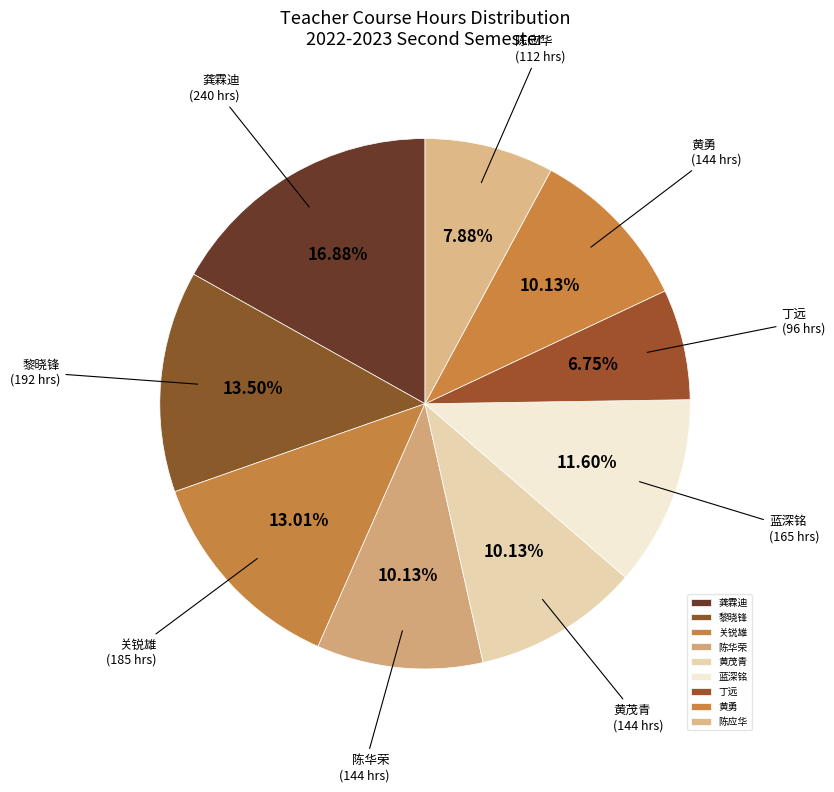

The 丁远 slice represents 16% of the pie. True or false?

False